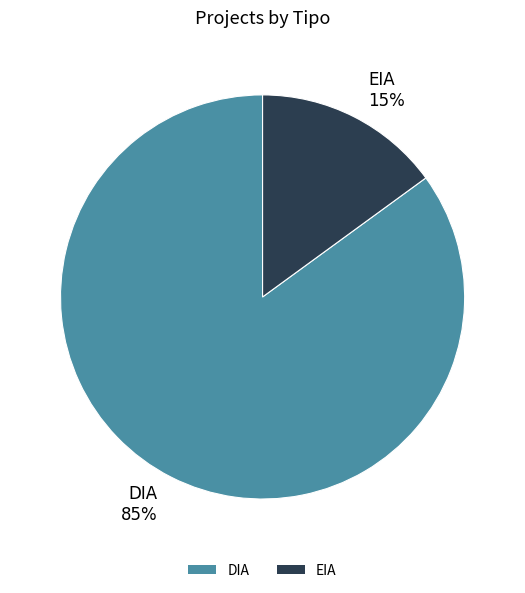

To the nearest percent, what portion does EIA represent?

15%